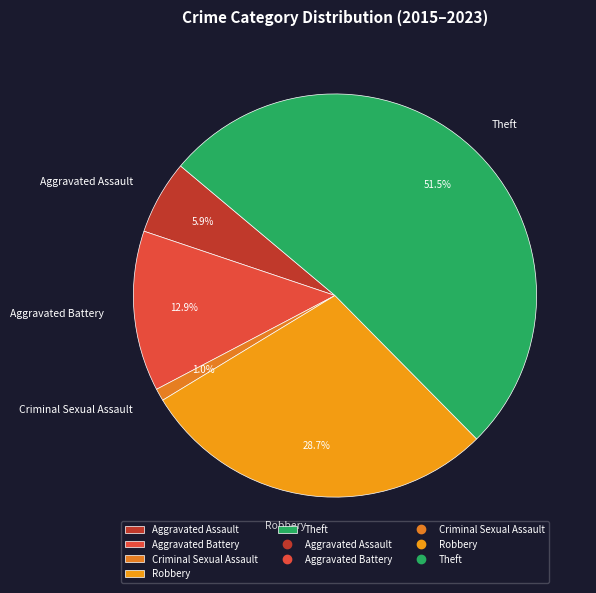

To the nearest percent, what is the difference between the Aggravated Battery and Theft slice percentages?

39%